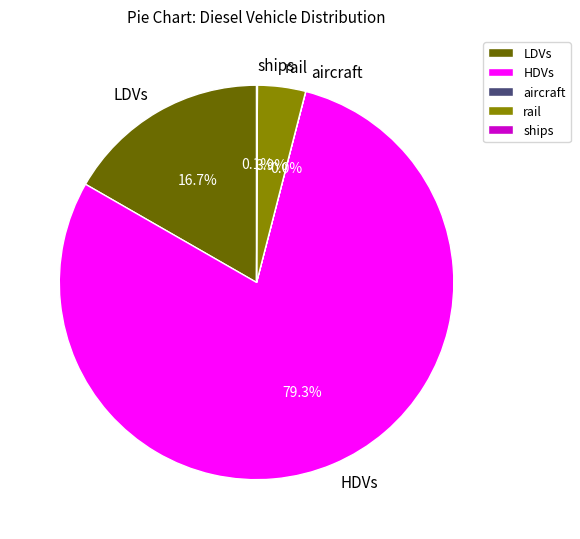

Which category has the biggest portion of the pie?

HDVs